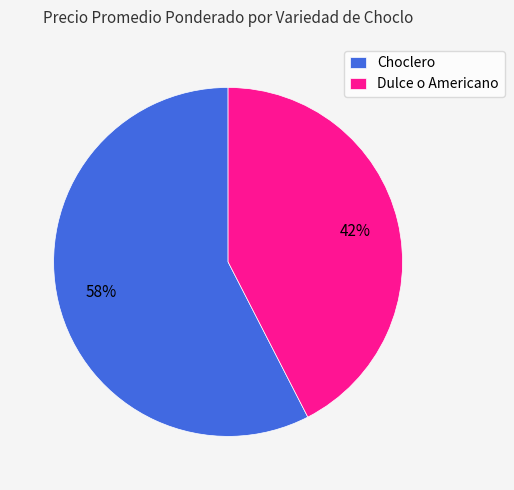

What is the majority slice?

Choclero